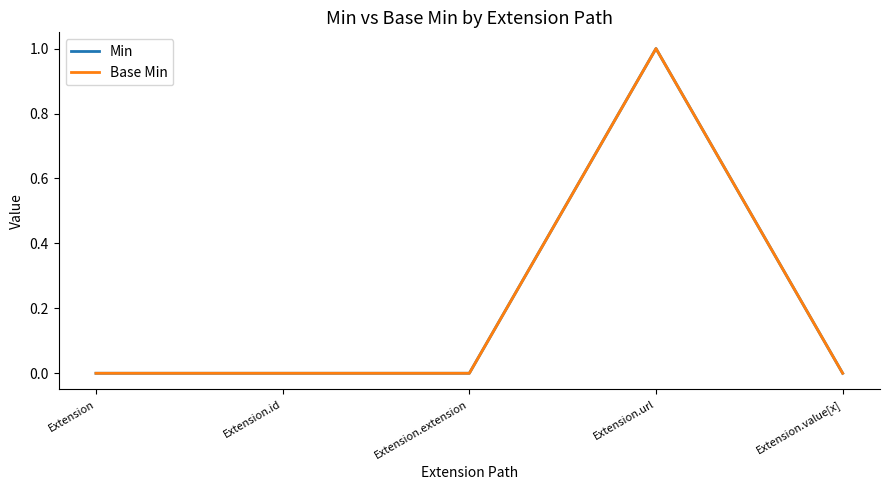

Rank the series at Extension from highest to lowest value.

Min, Base Min